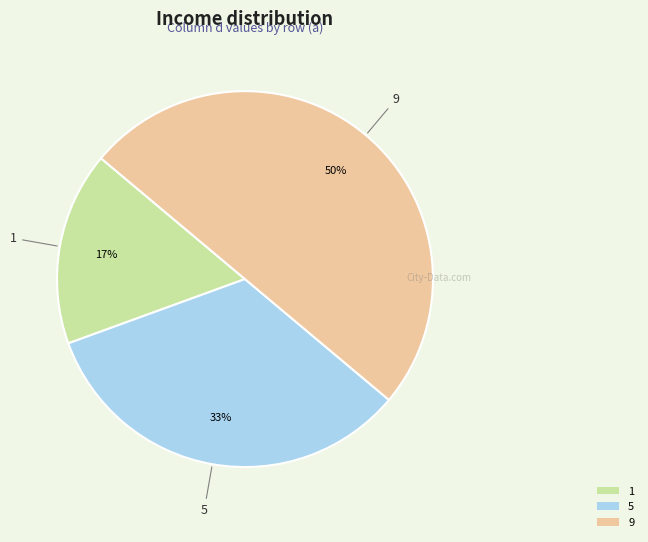

Rank the categories by value from lowest to highest.

1, 5, 9